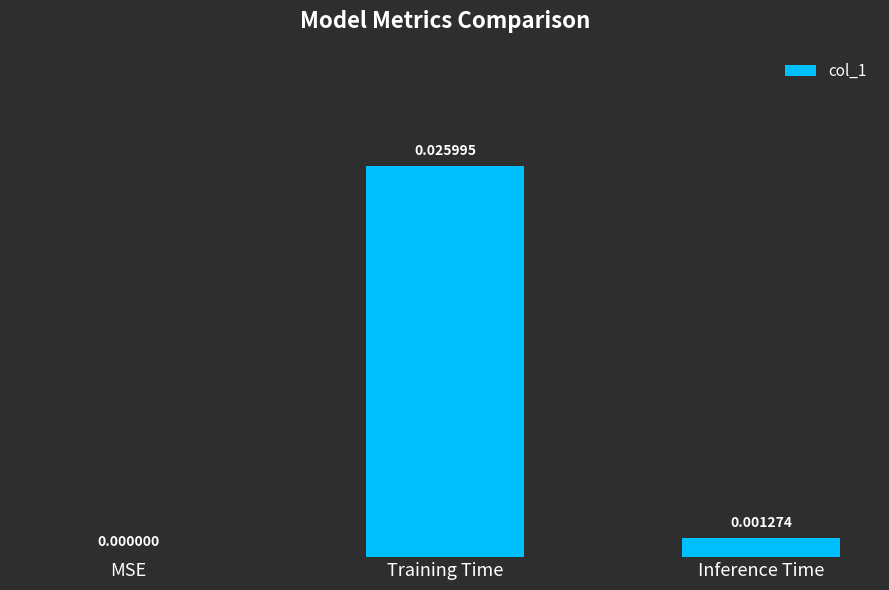

Are the bars horizontal?

No